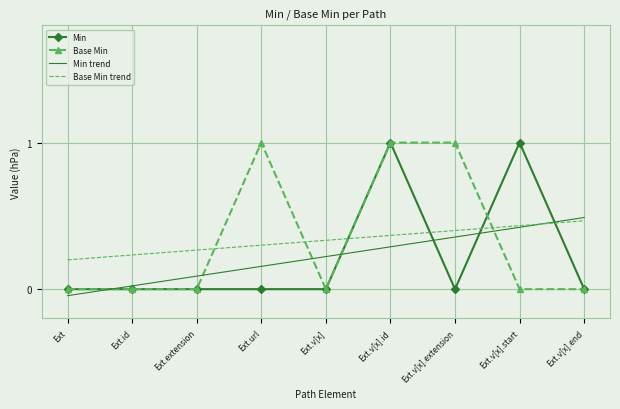

True or false: Base Min trend has a value of 0.3 at Ext.url.

True